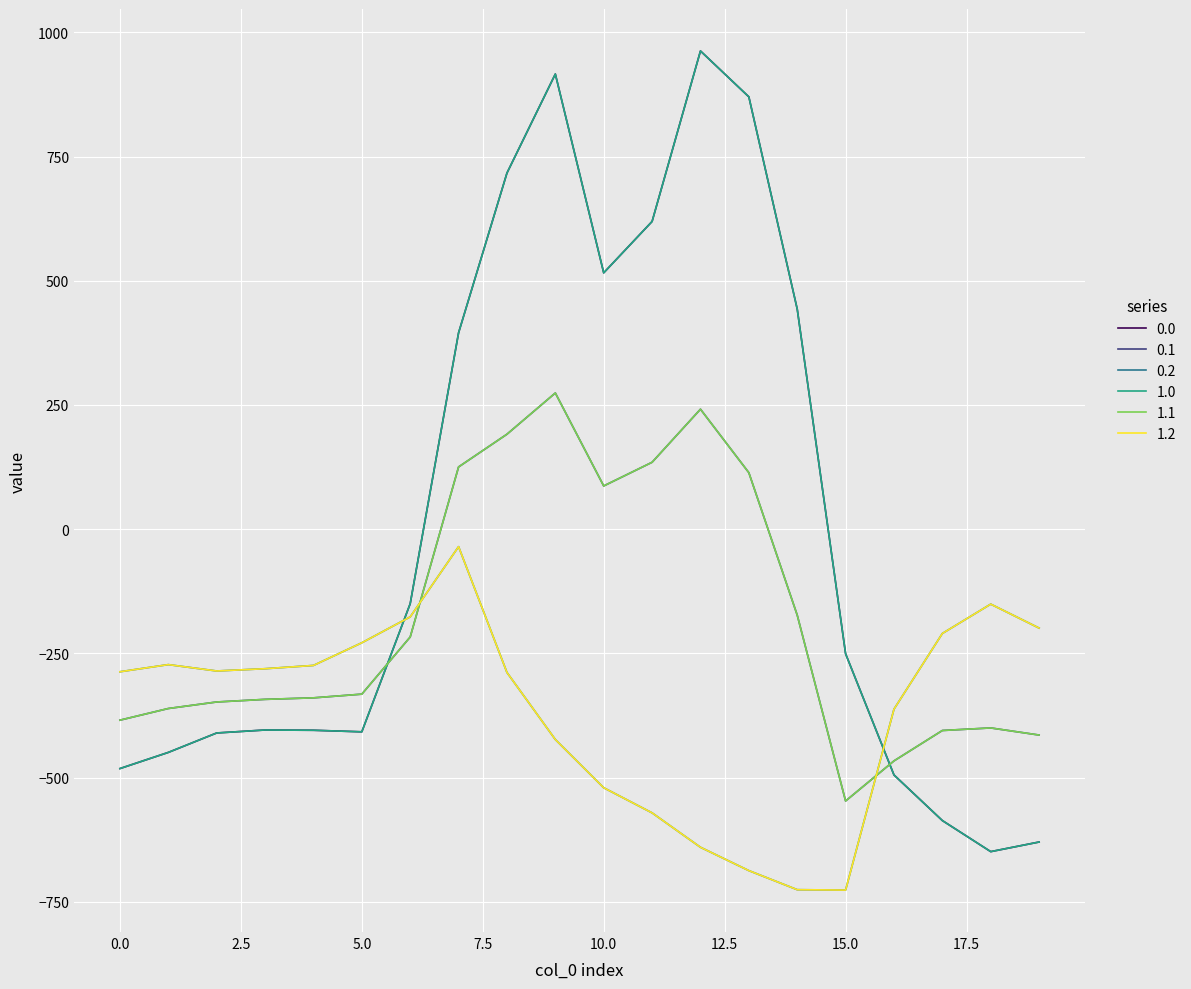

At how many categories does at least one series exceed 654?

4